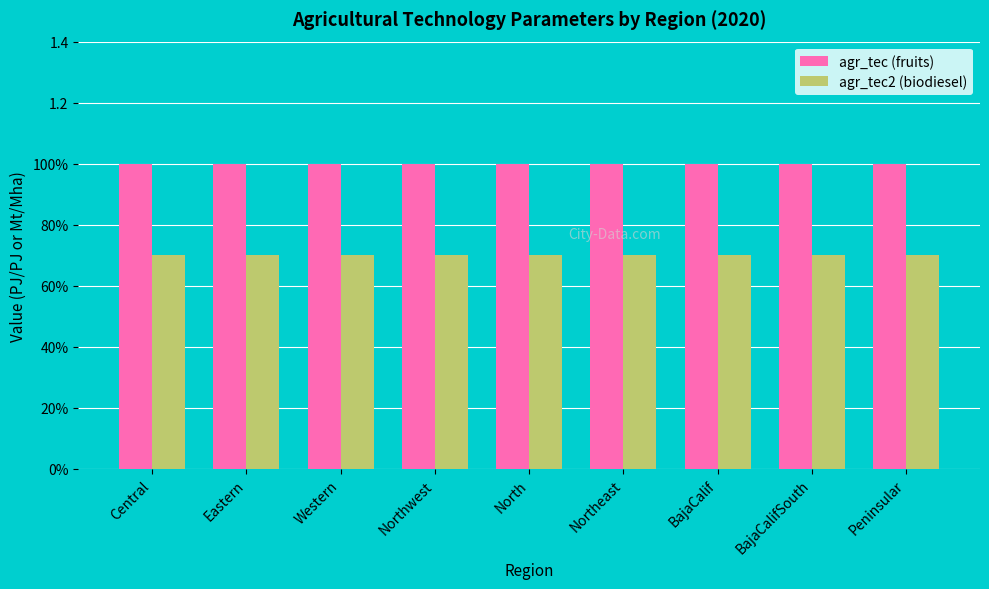

Reading right to left, extract all data points from this chart.

agr_tec (fruits): 1.0	1.0	1.0	1.0	1.0	1.0	1.0	1.0	1.0
agr_tec2 (biodiesel): 0.7	0.7	0.7	0.7	0.7	0.7	0.7	0.7	0.7